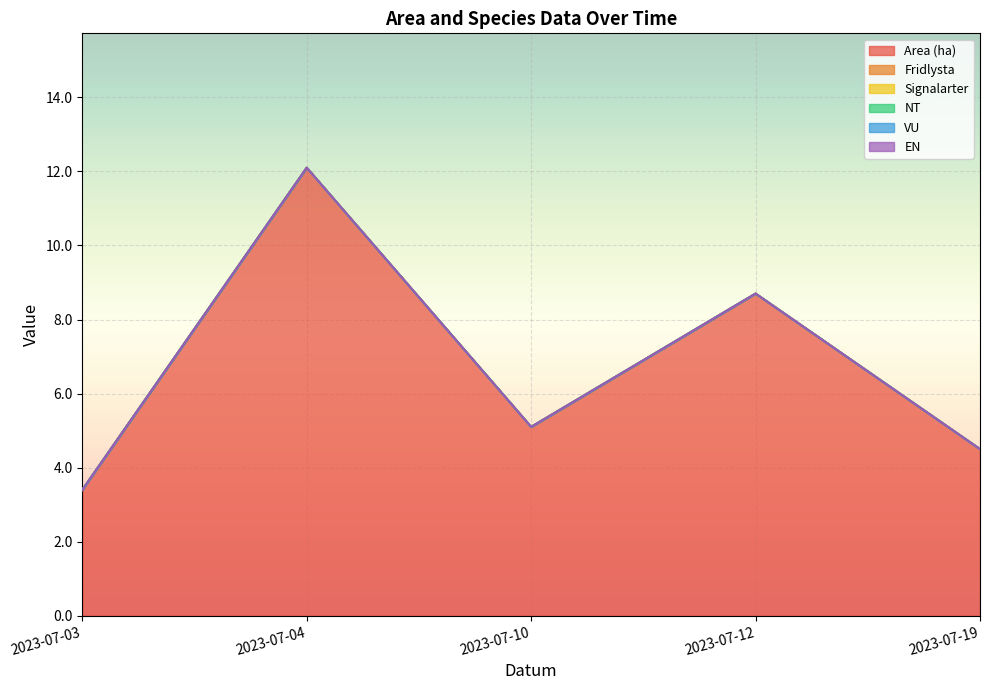

Which series has the largest total across all categories?

Area (ha)